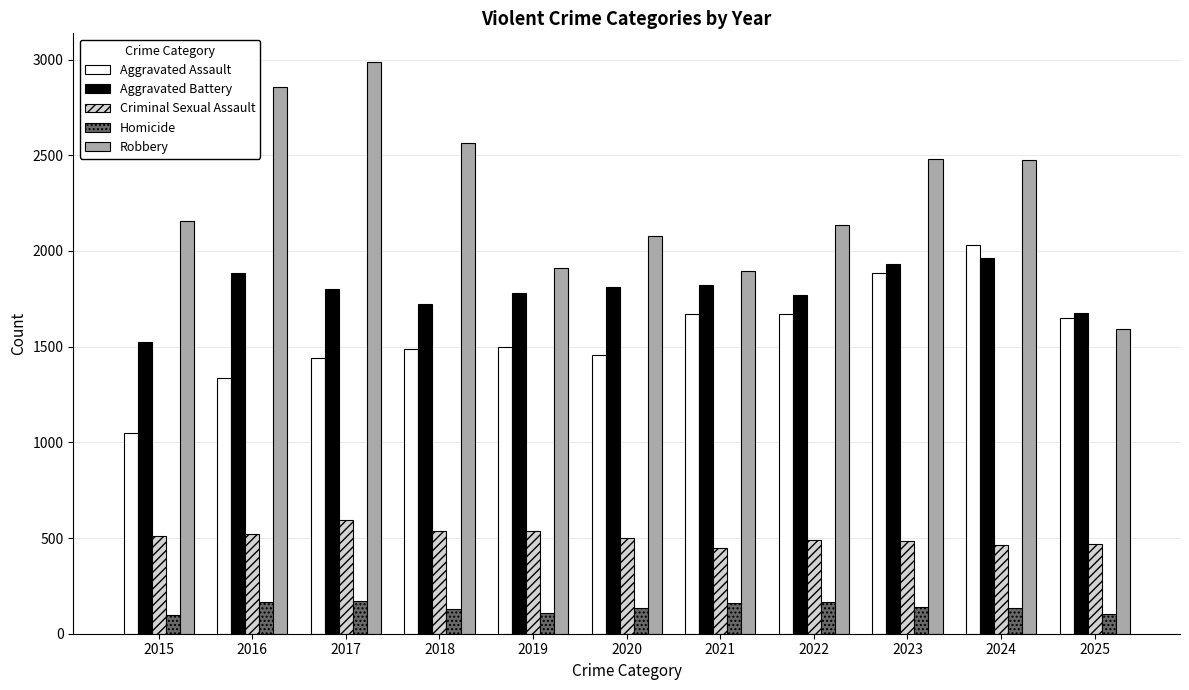

What is the value of the Aggravated Battery bar at the 6th from the left?

1813